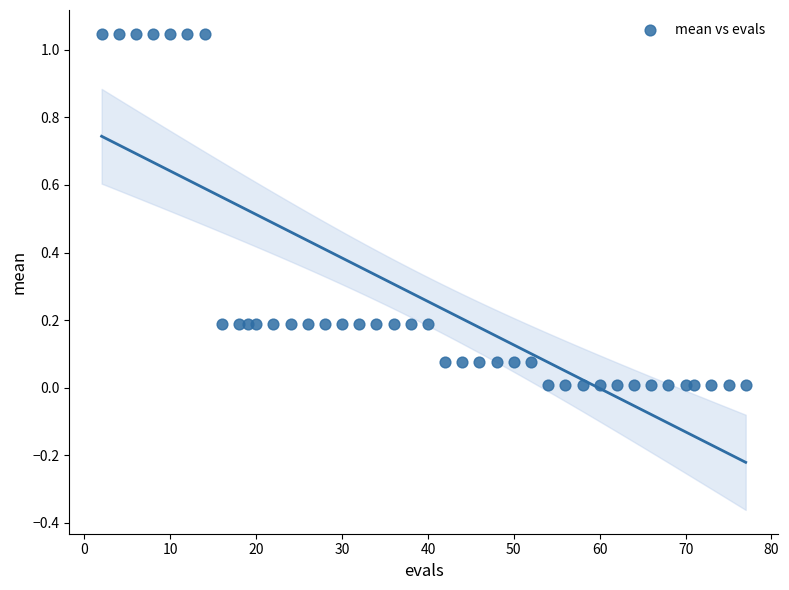

What is the range of X values (max minus min)?

75.0